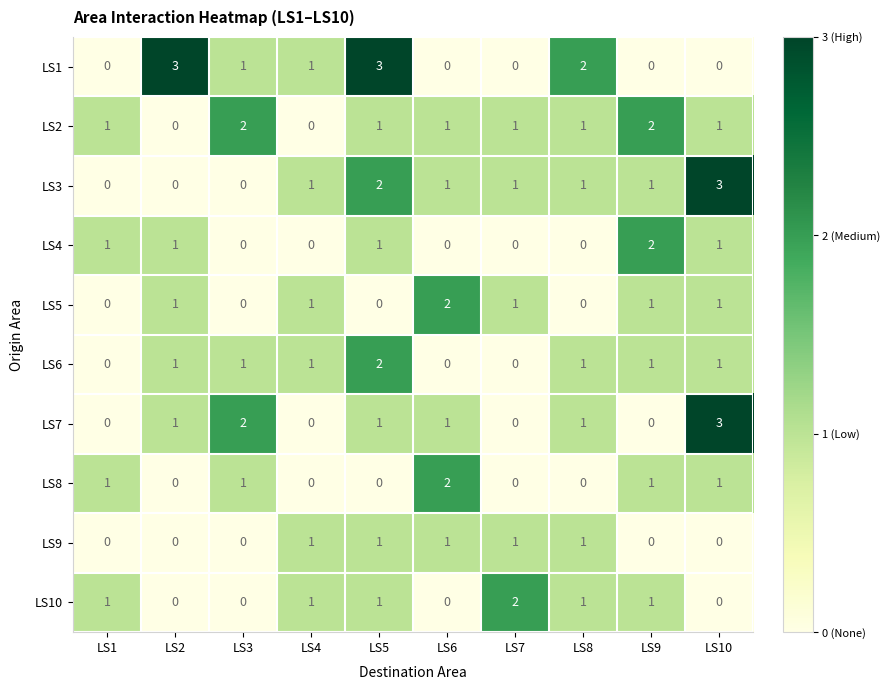

Between LS4 and LS10, which series saw the biggest shift?

LS7